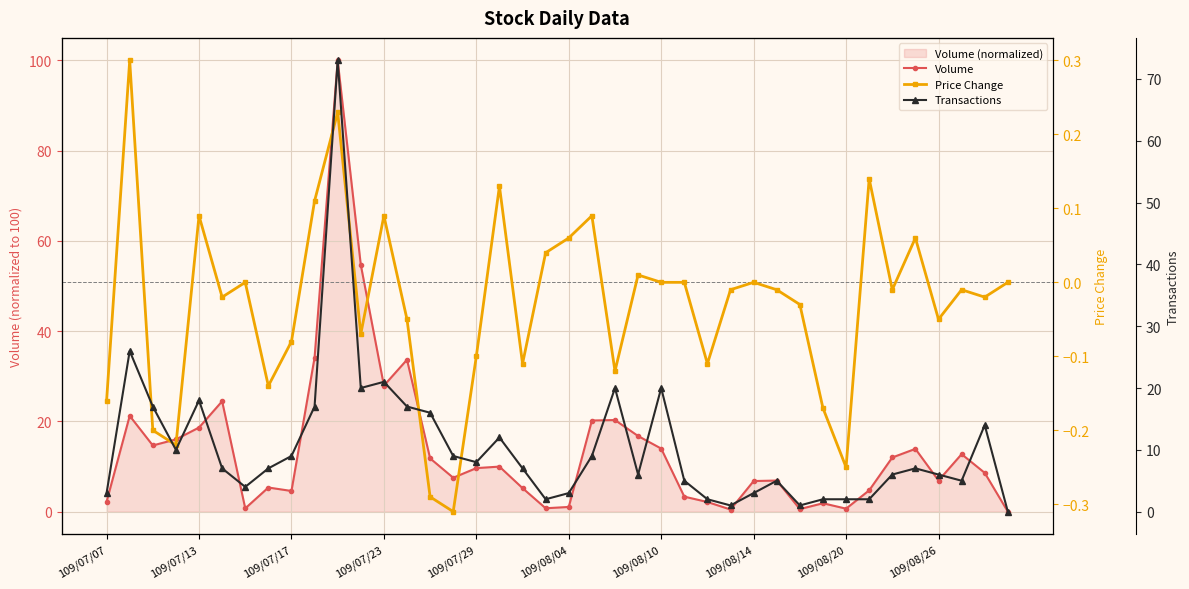

What is the sum of all Transactions values?

422.0